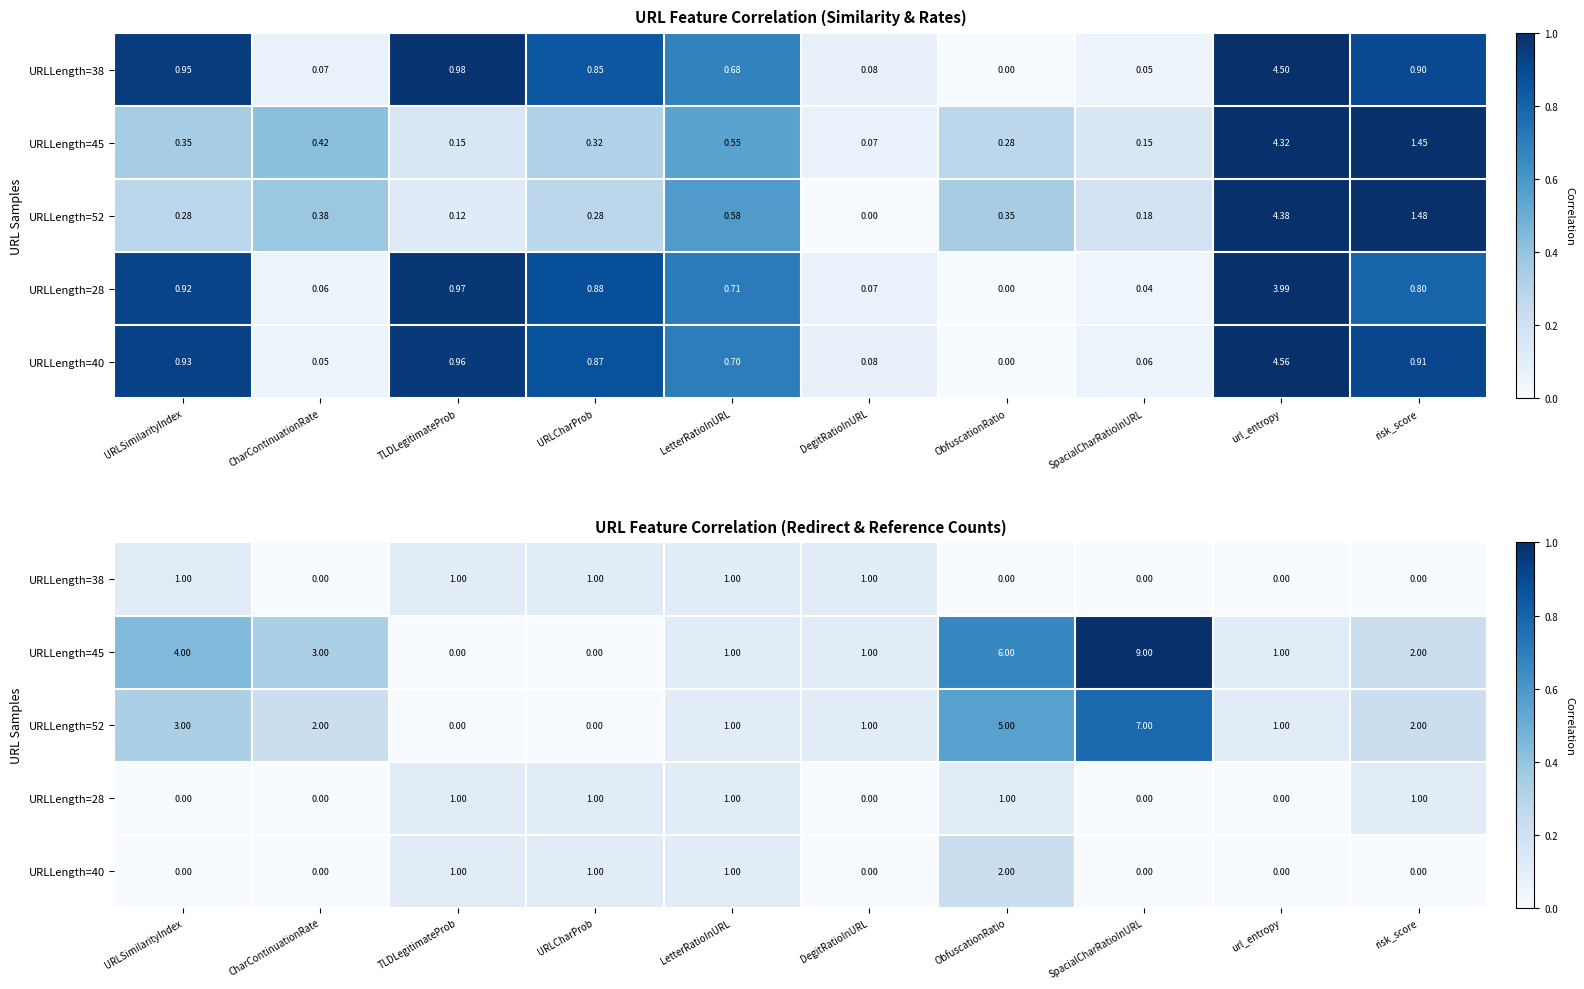

Rank the series by their maximum value, from highest to lowest.

URLLength=45, URLLength=52, URLLength=40, URLLength=38, URLLength=28